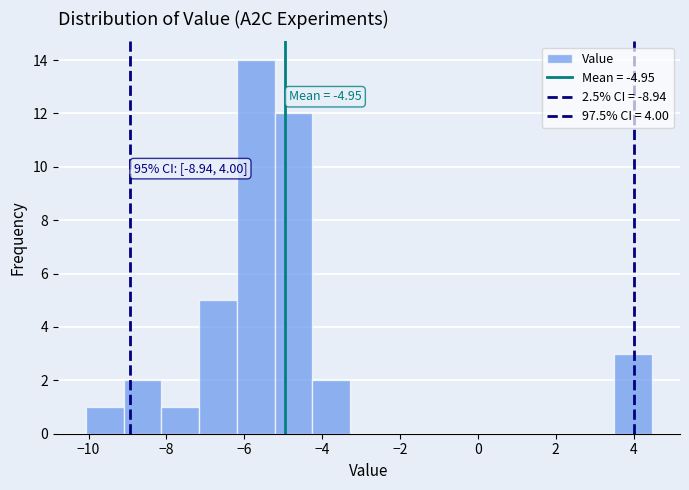

Over which range of the x-axis is the bar tallest?

-6.2 to -5.2